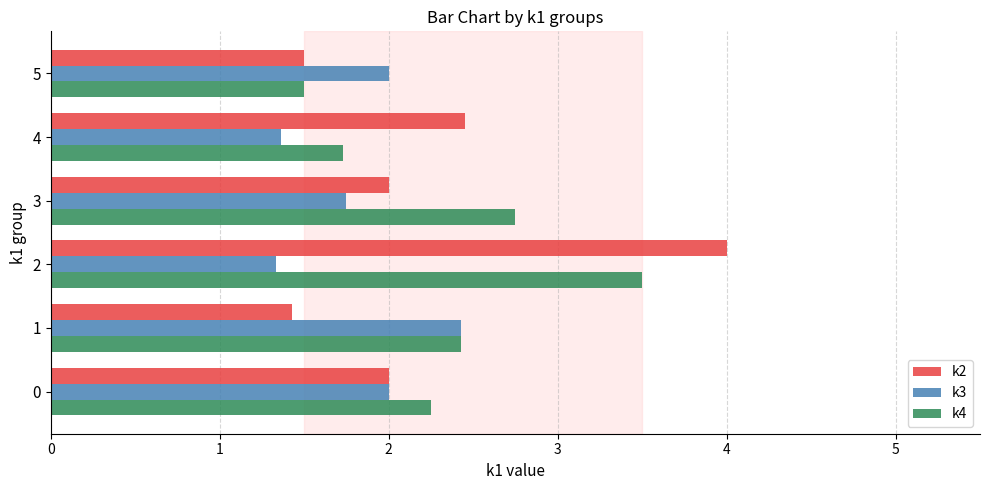

The value of k2 at 1 is 1.4. True or false?

True